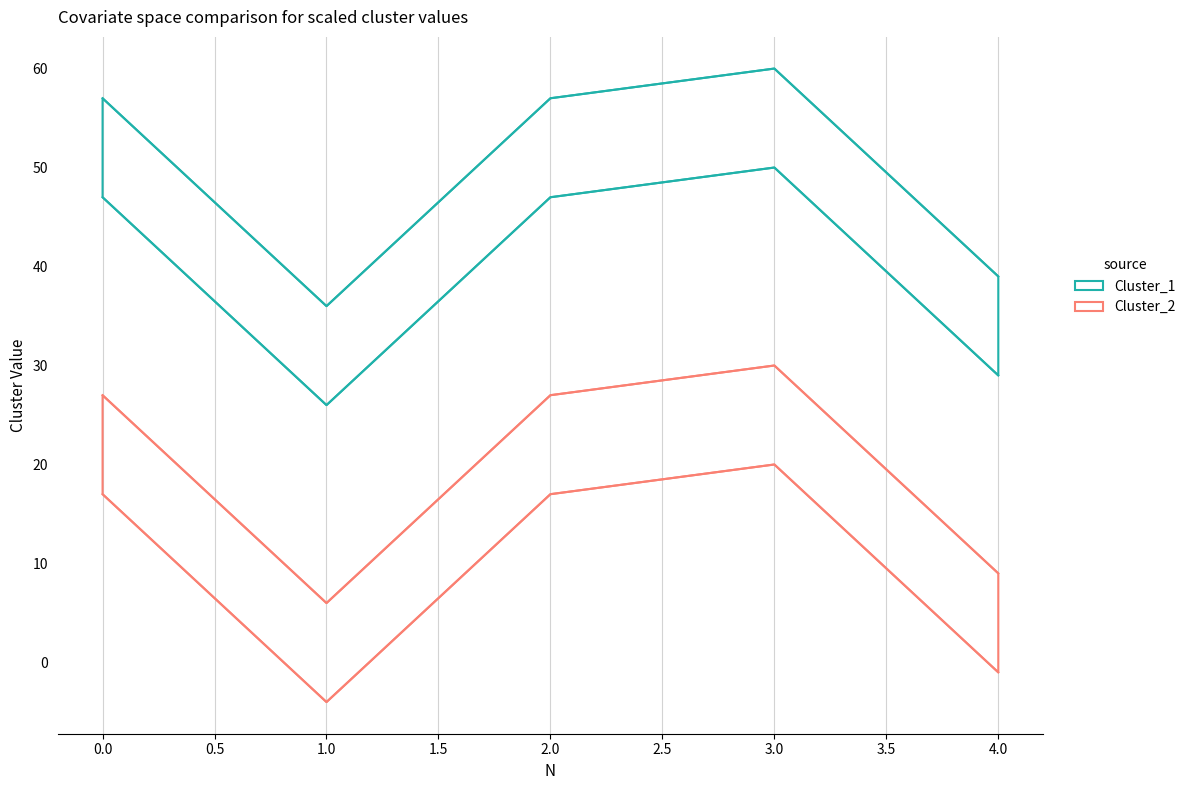

At which category is the sum across all series the highest?

3